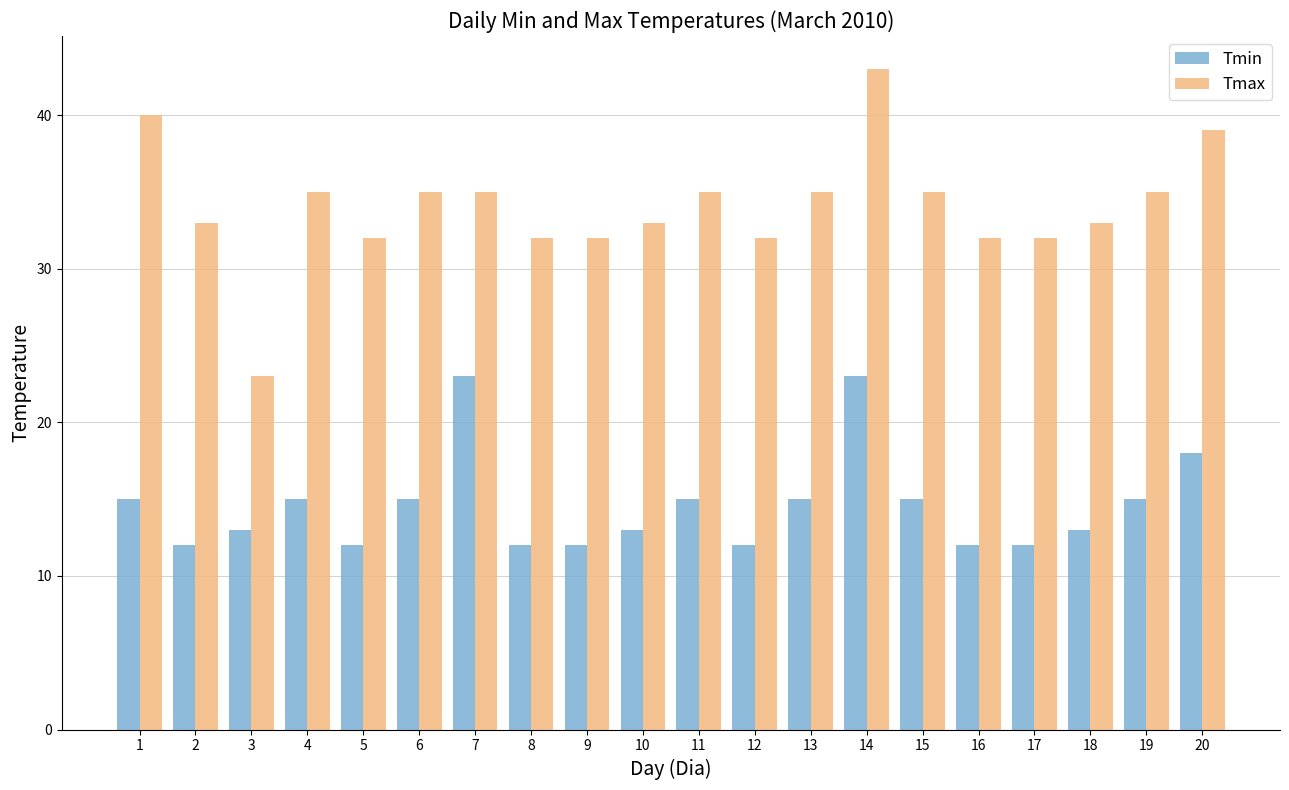

How many categories are shown in the chart?

20